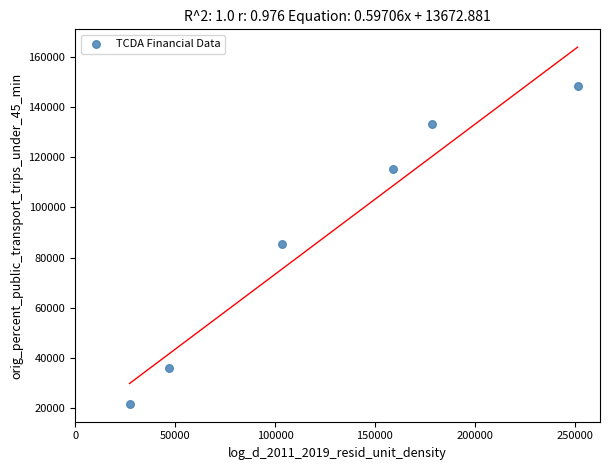

What is the average Y value?

90017